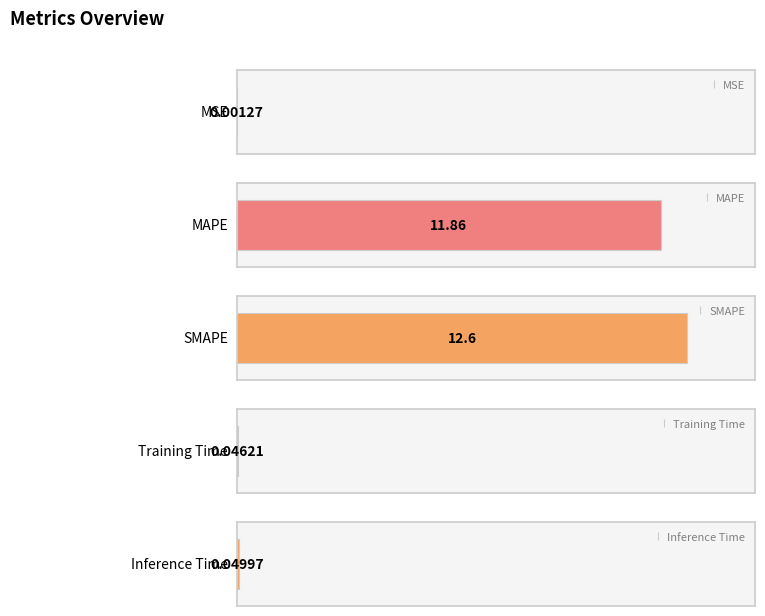

List the labels in order of value, smallest first.

MSE, Training Time, Inference Time, MAPE, SMAPE